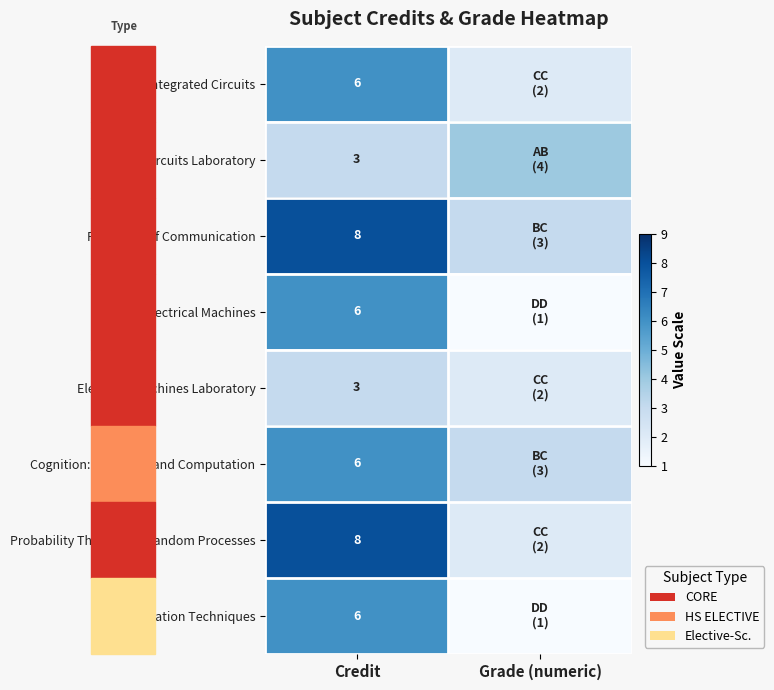

The value of Probability Theory and Random Processes at Credit is 8. True or false?

True